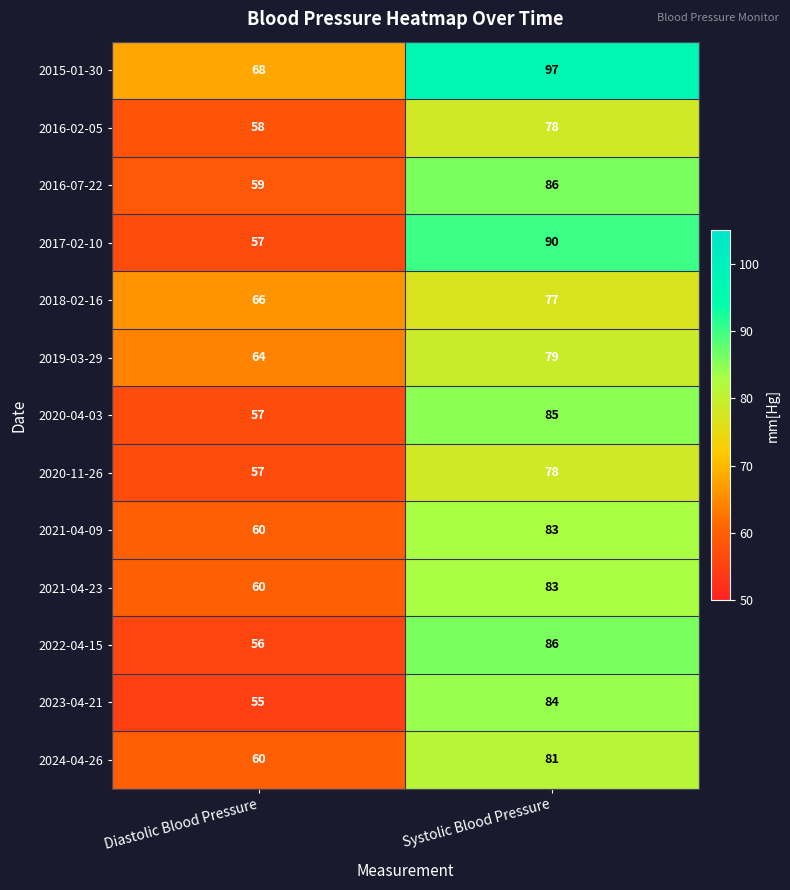

What is the difference between the maximum and minimum values in the 2017-02-10 series?

33